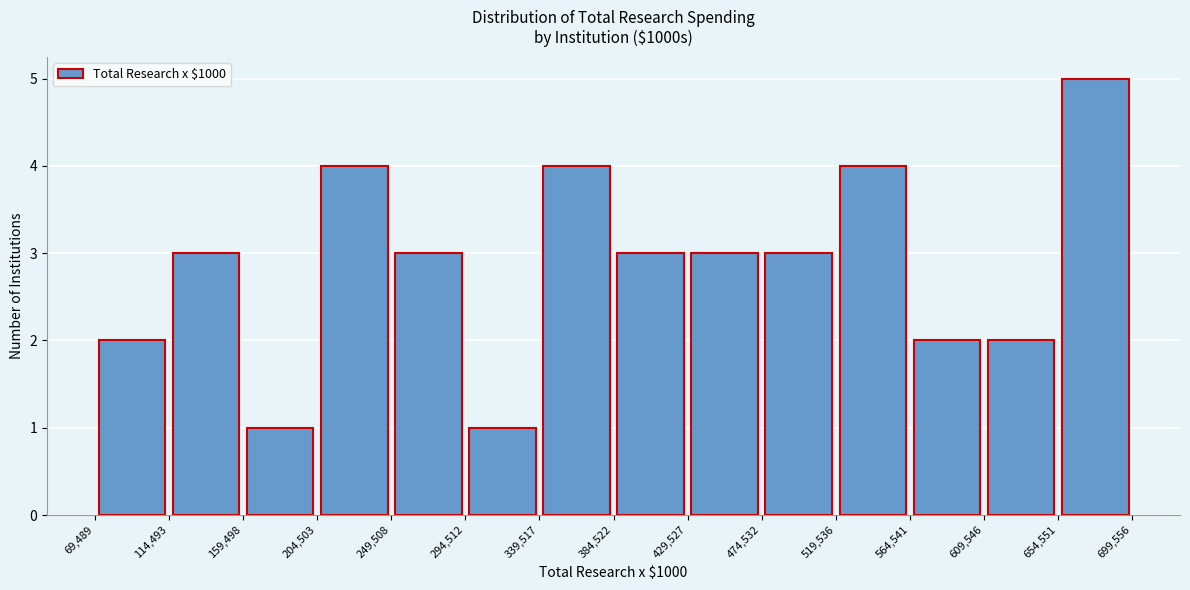

Reading left to right, transcribe this chart: for each bar, give the range it covers on the x-axis and its height. The values are not printed on the chart, so give them approximately, as read against the axis.

69,489 to 114,493: 2
114,493 to 159,498: 3
159,498 to 204,503: 1
204,503 to 249,508: 4
249,508 to 294,512: 3
294,512 to 339,517: 1
339,517 to 384,522: 4
384,522 to 429,527: 3
429,527 to 474,532: 3
474,532 to 519,536: 3
519,536 to 564,541: 4
564,541 to 609,546: 2
609,546 to 654,551: 2
654,551 to 699,556: 5